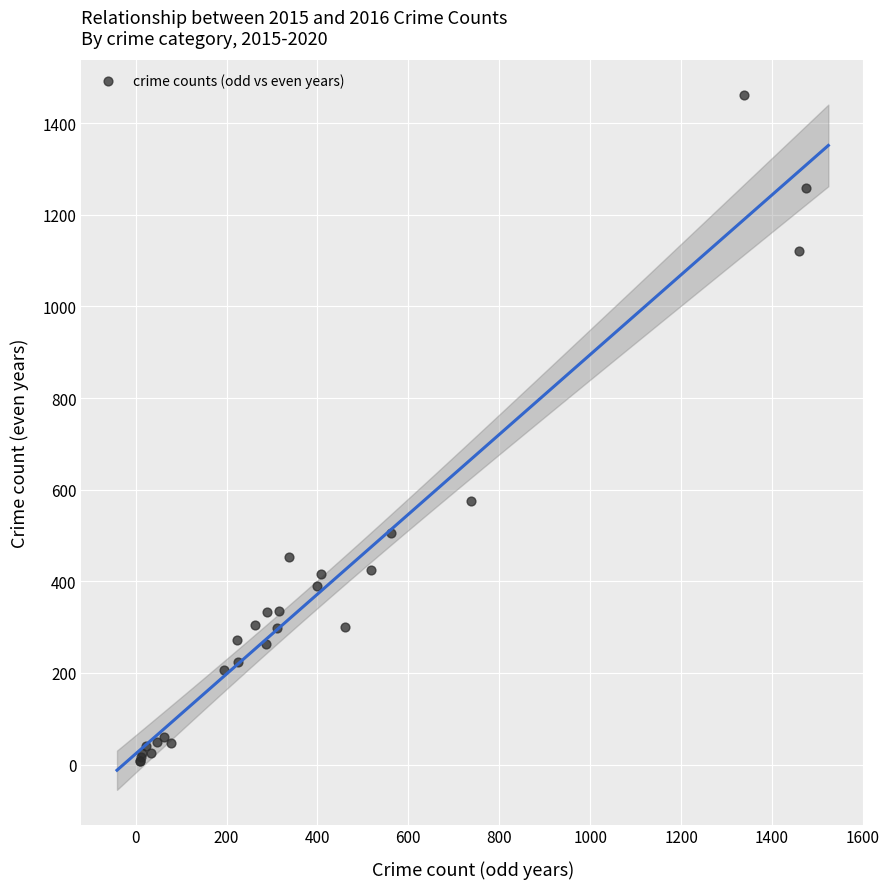

What Y value in the scatter plot is closest to 734?

576